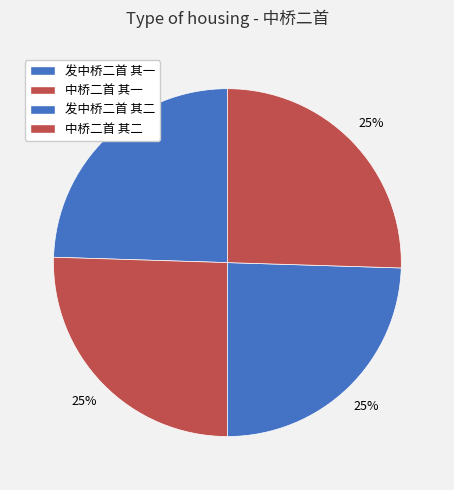

How many slices are in this pie chart?

4